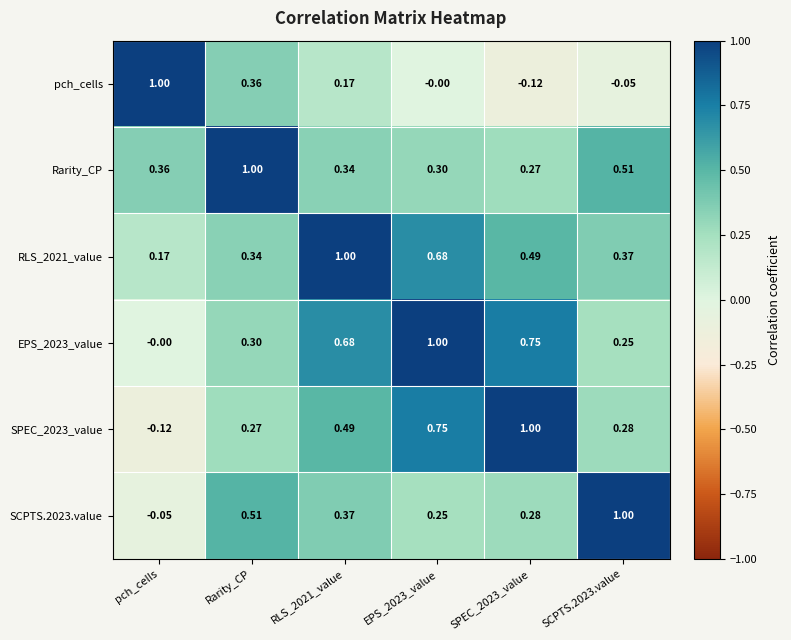

Is the value of SPEC_2023_value at pch_cells greater than the value of RLS_2021_value at SPEC_2023_value?

No